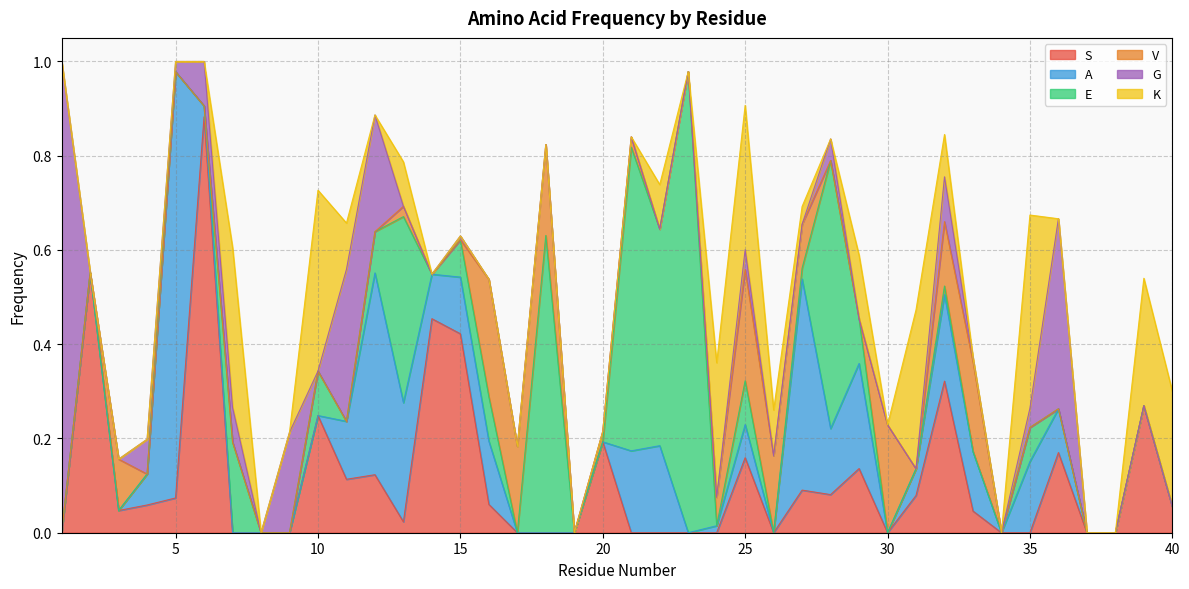

Which series has the widest spread of values?

G